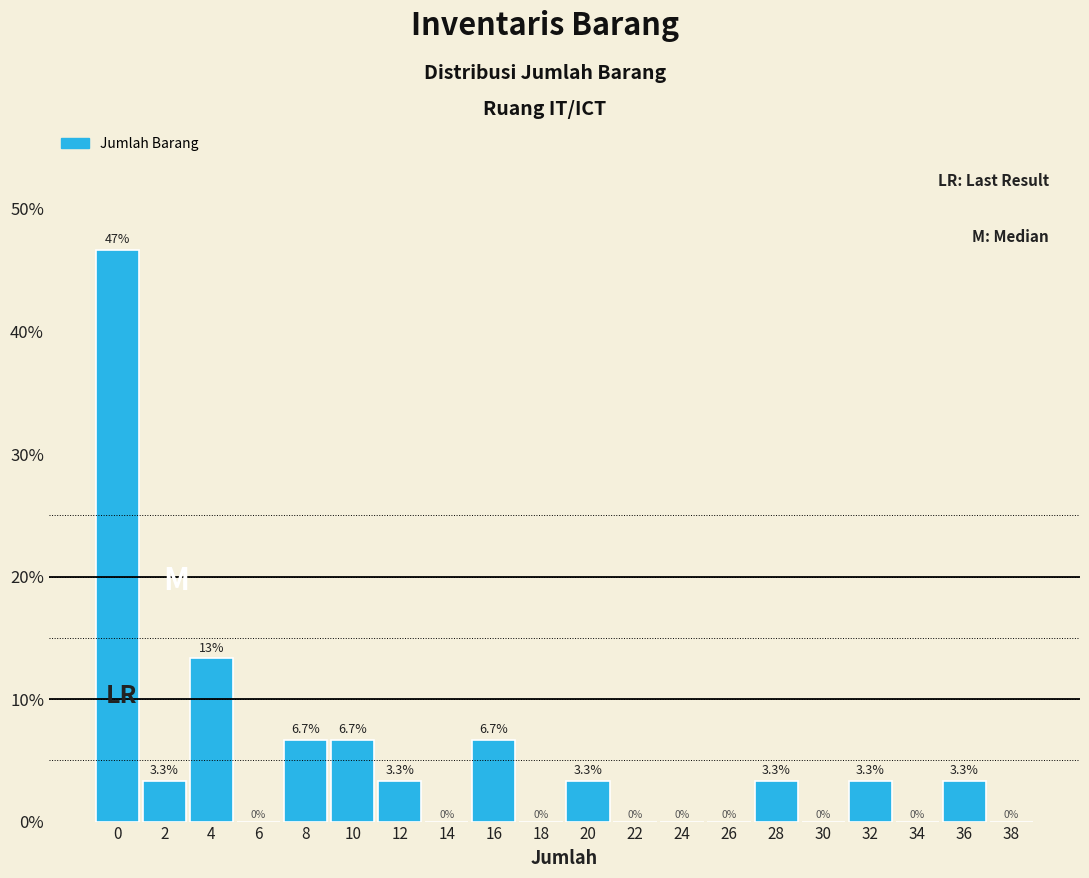

Reading right to left, transcribe all the data shown in this chart.

38=0.0	36=3.3	34=0.0	32=3.3	30=0.0	28=3.3	26=0.0	24=0.0	22=0.0	20=3.3	18=0.0	16=6.7	14=0.0	12=3.3	10=6.7	8=6.7	6=0.0	4=13.3	2=3.3	0=46.7